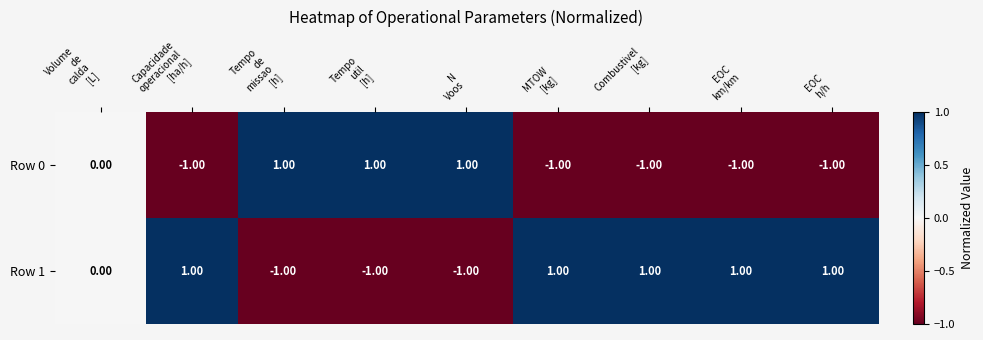

Which series has the largest total across all categories?

Row 1